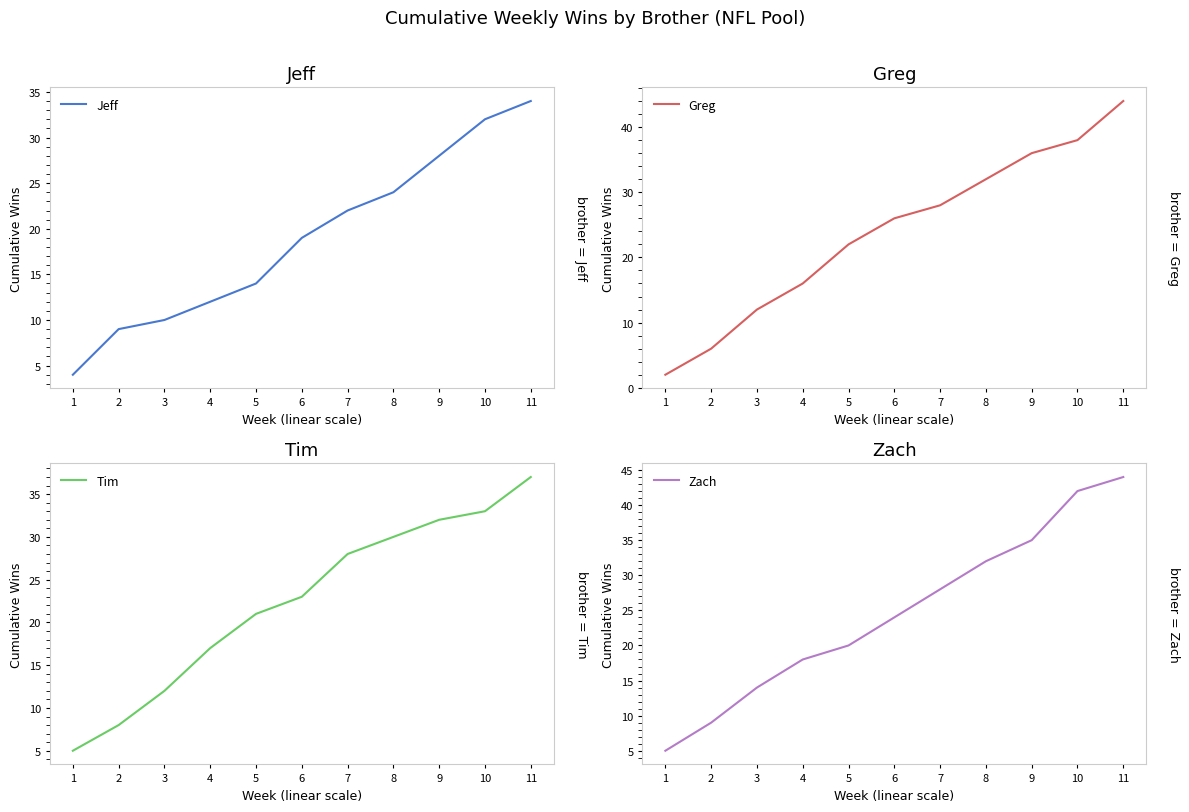

At which category is the sum across all series the highest?

11